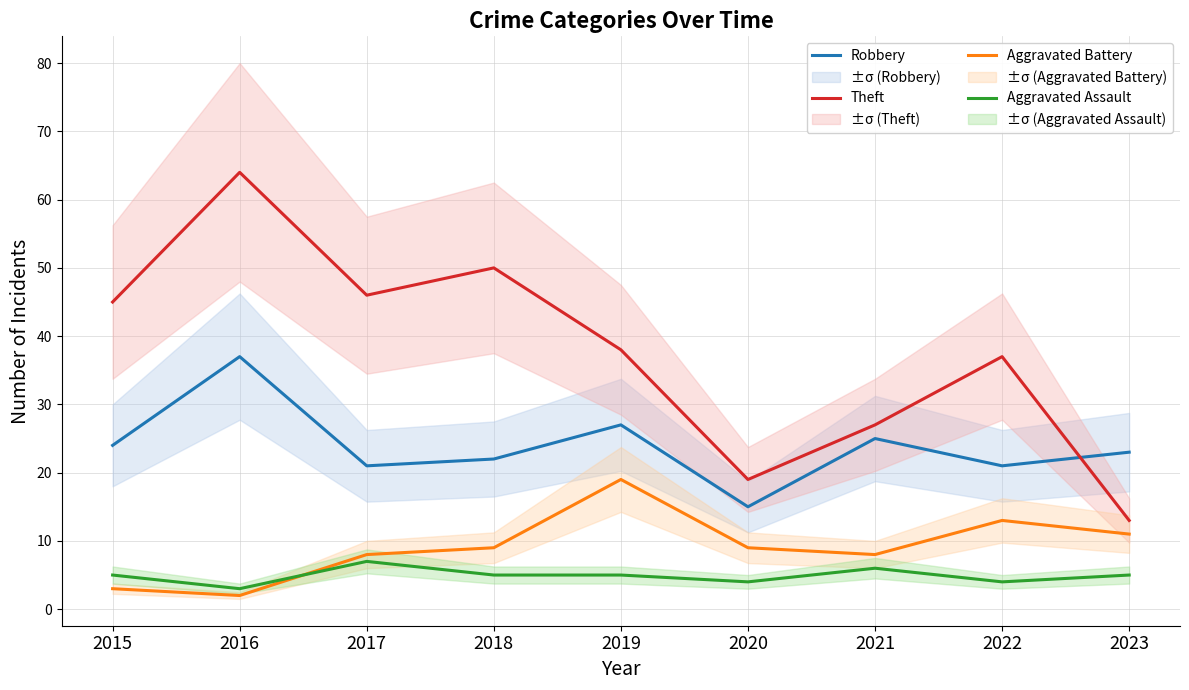

What is the total value across all series at 2021?

66